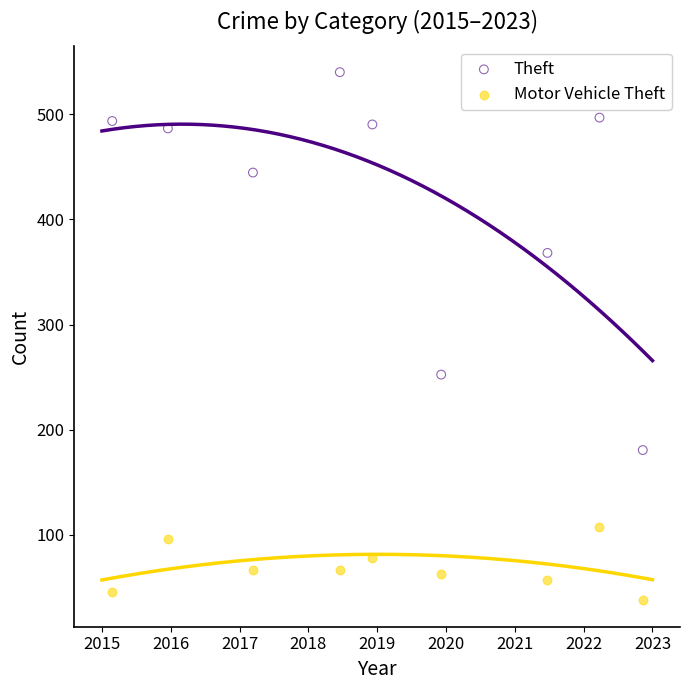

Which series contains the highest Y value?

Theft